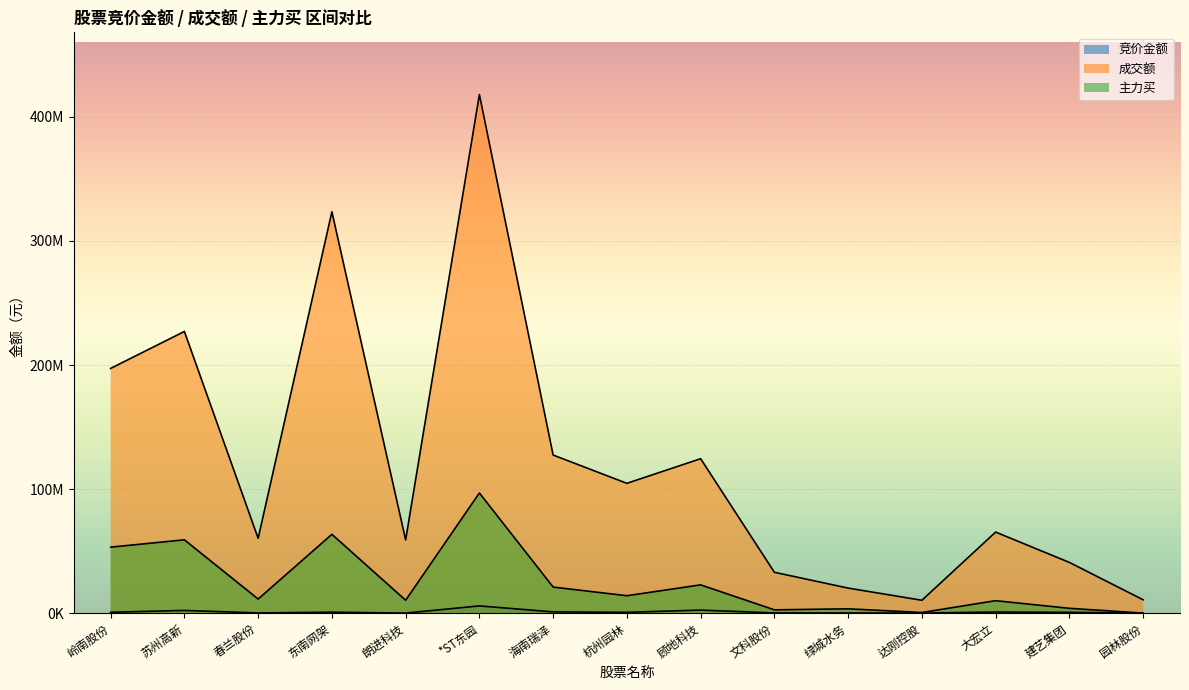

What is the label of the 10th point from the left?

文科股份